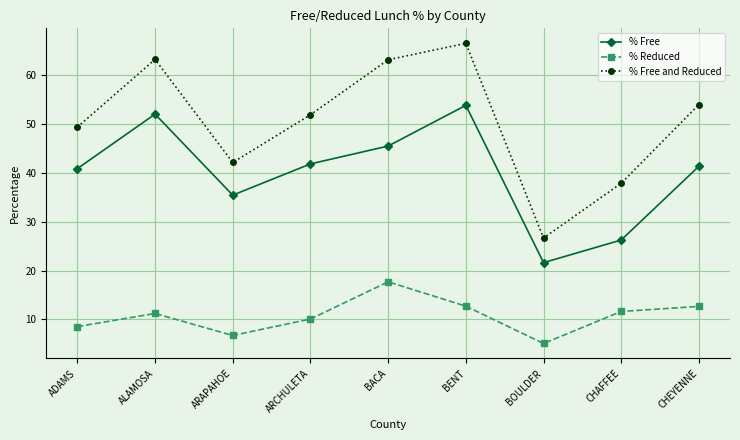

Which series has the largest range (max minus min)?

% Free and Reduced